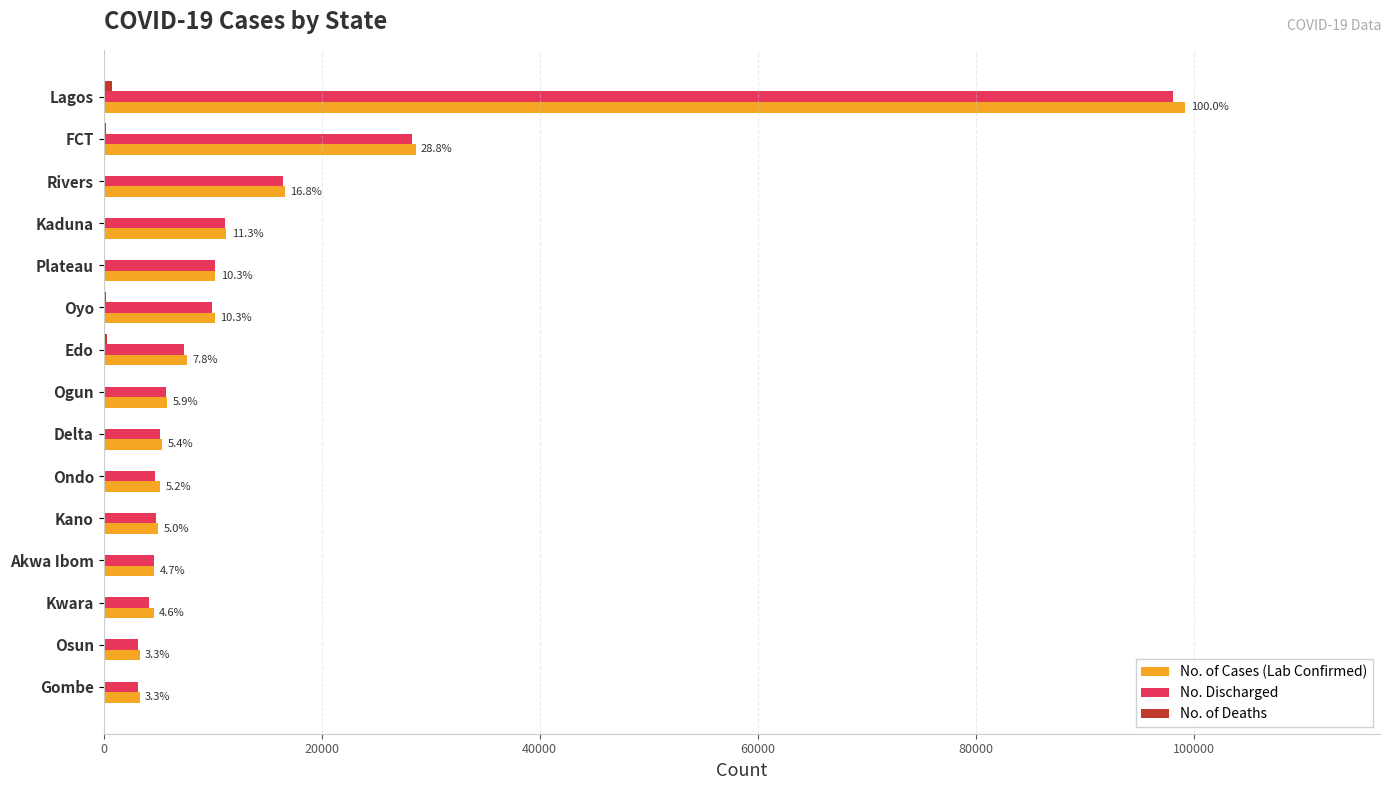

What is the greatest value displayed?

99226